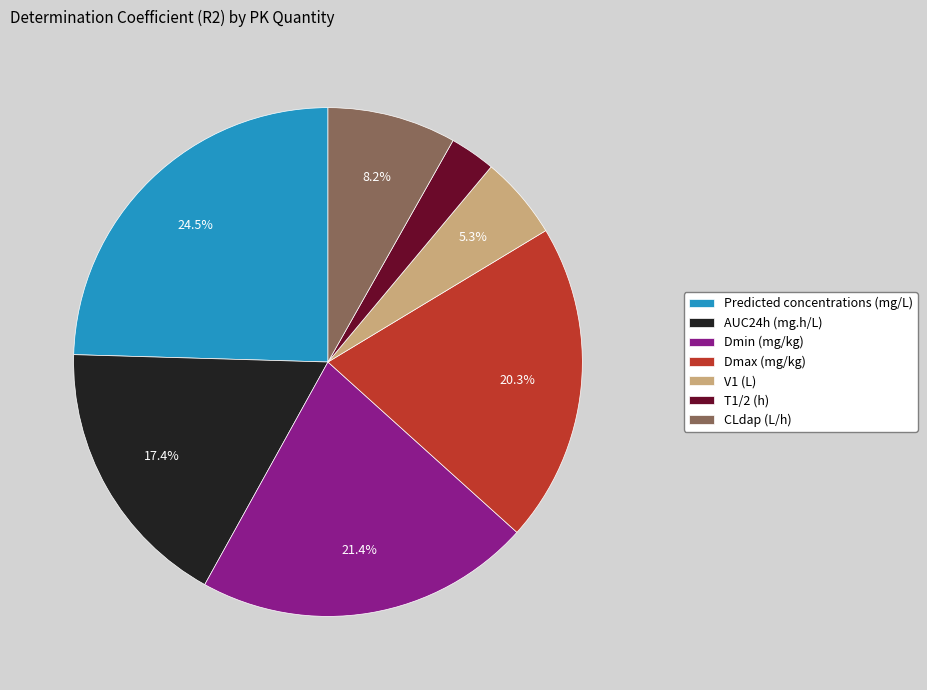

Do AUC24h (mg.h/L) and Predicted concentrations (mg/L) together represent more than half of the pie?

No